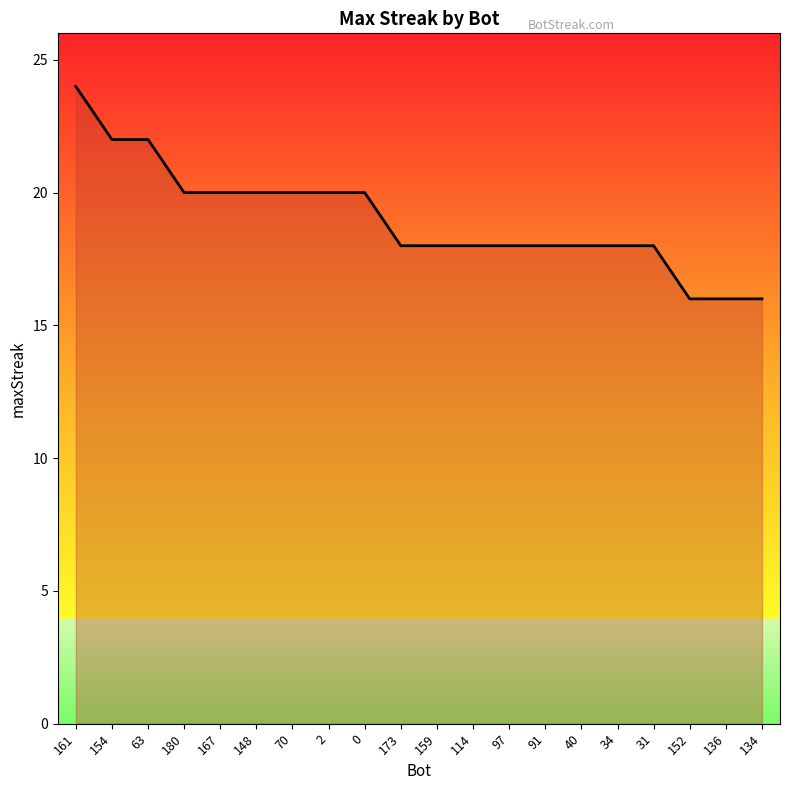

What is the difference between the maximum and minimum values?

8